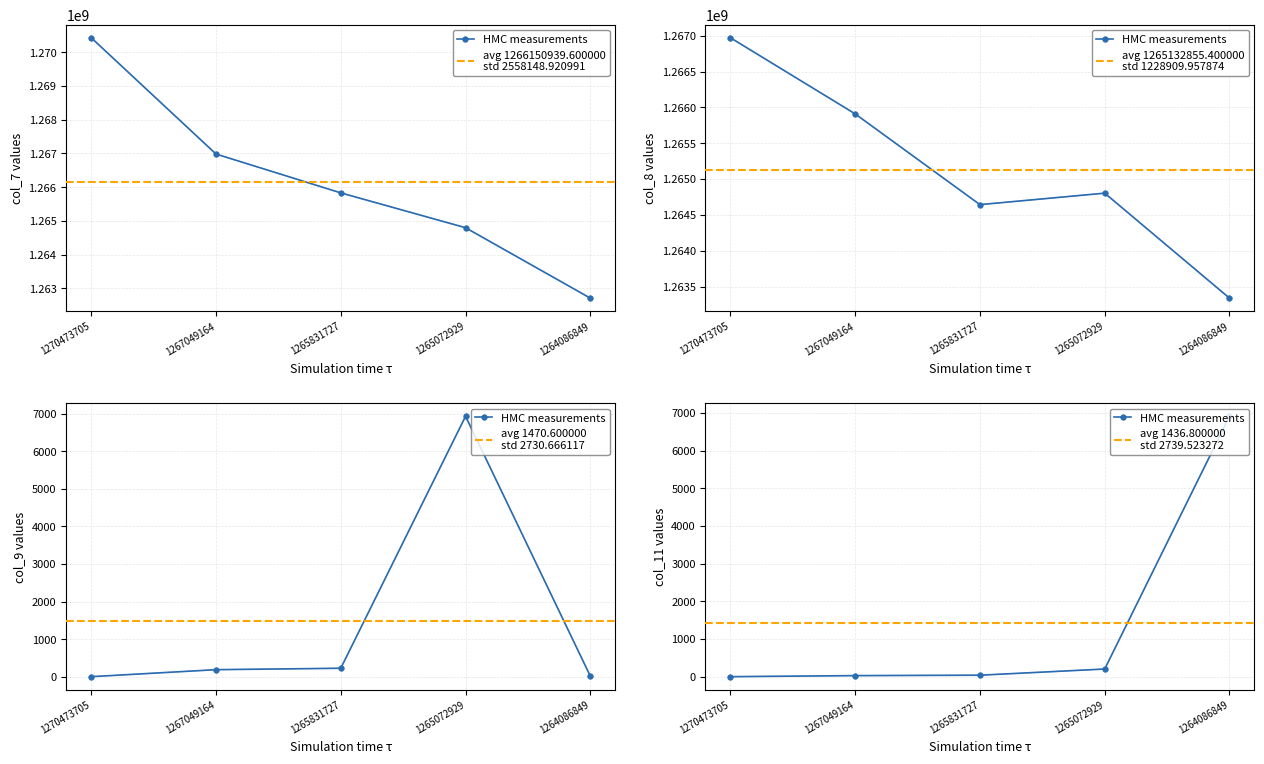

Count the number of categories in the chart.

5